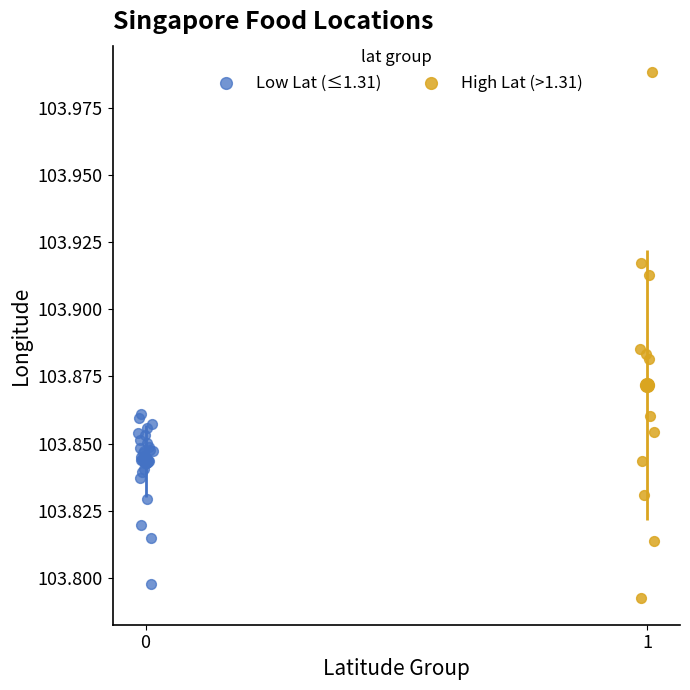

What are all the series names shown in the legend?

Low Lat (≤1.31), High Lat (>1.31)